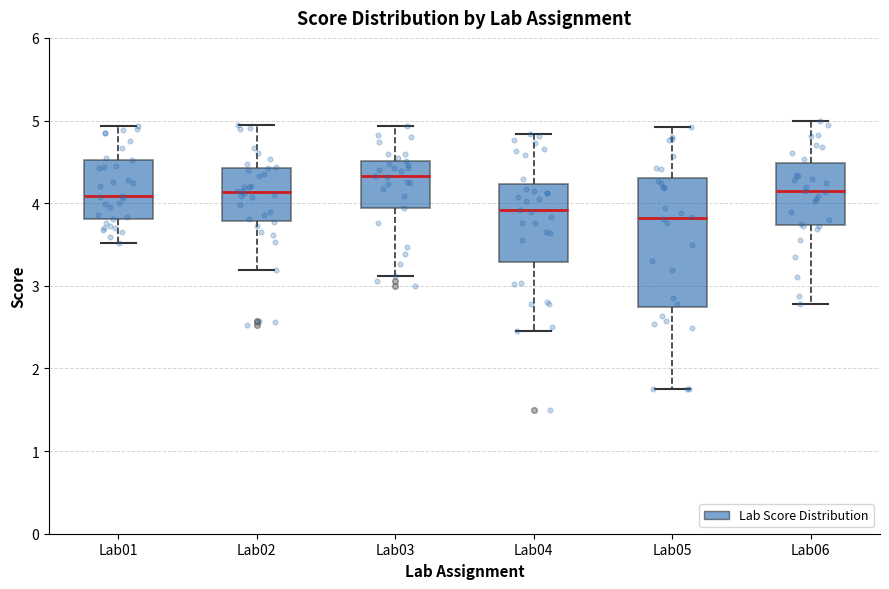

Reading left to right, read every box against the y-axis: the position of its median line, the range the box covers, and the ends of its whiskers. The values are not printed on the chart, so give them approximately, as read against the axis.

Lab01: median 4.1, box 3.8 to 4.5, whiskers 3.5 to 4.9
Lab02: median 4.1, box 3.8 to 4.4, whiskers 3.2 to 5.0
Lab03: median 4.3, box 3.9 to 4.5, whiskers 3.1 to 4.9
Lab04: median 3.9, box 3.3 to 4.2, whiskers 2.5 to 4.8
Lab05: median 3.8, box 2.7 to 4.3, whiskers 1.8 to 4.9
Lab06: median 4.1, box 3.7 to 4.5, whiskers 2.8 to 5.0